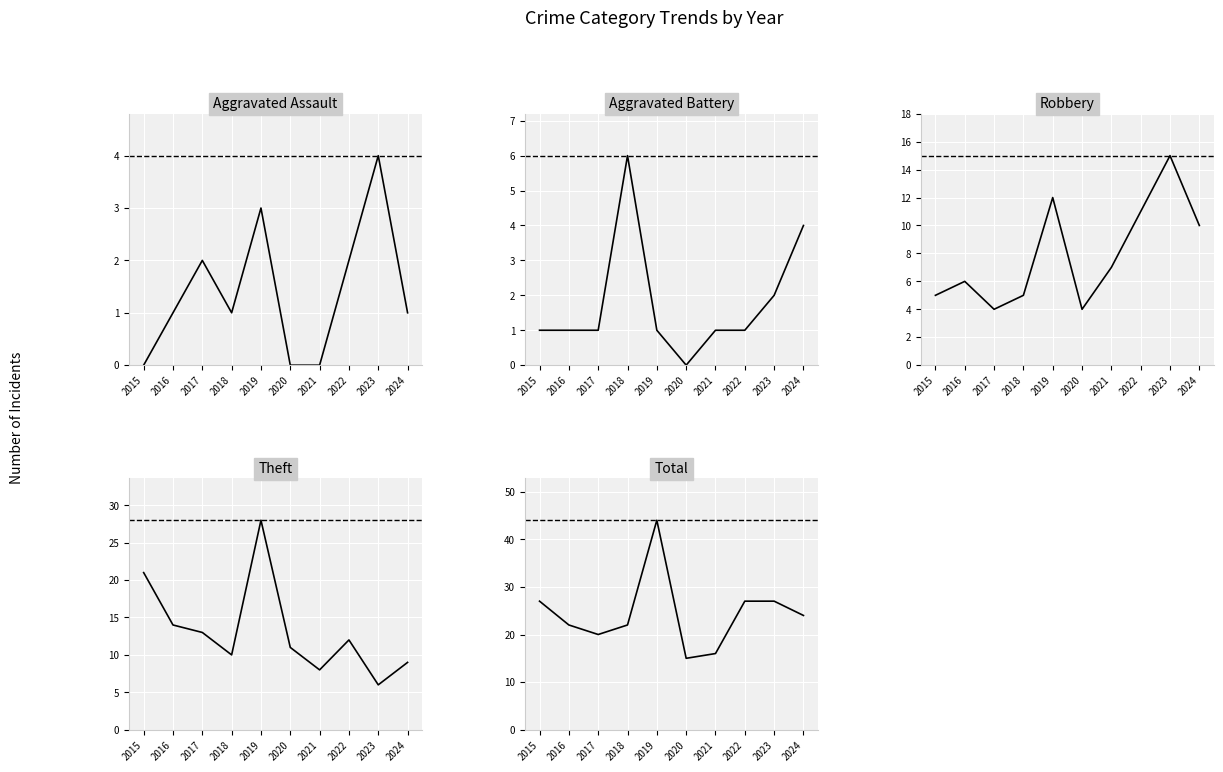

Which category has the highest value across all series?

2019